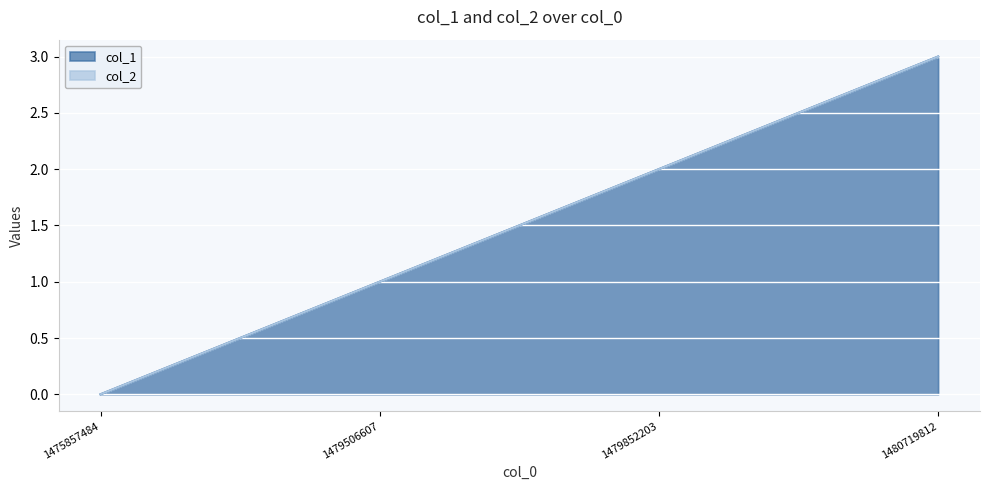

What is the change in value from 1475857484 to 1480719812?

+3